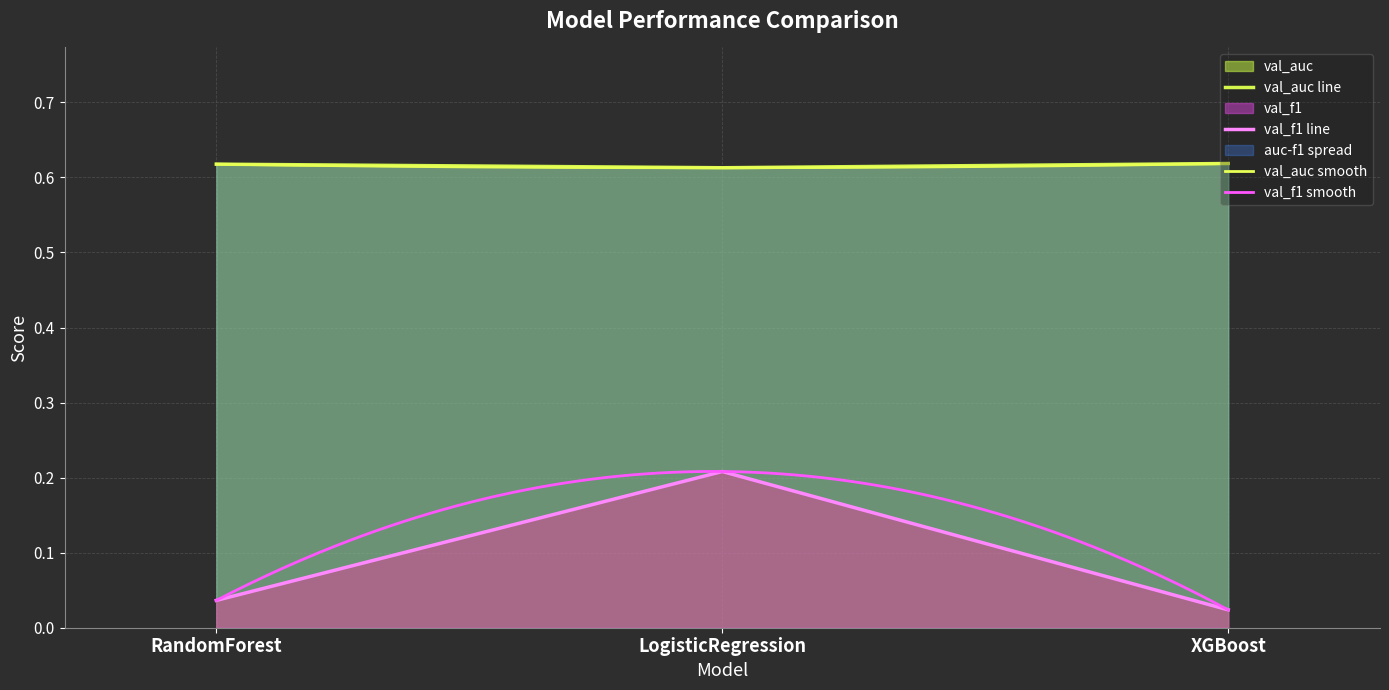

What are all the series names shown in the legend?

val_auc, val_f1